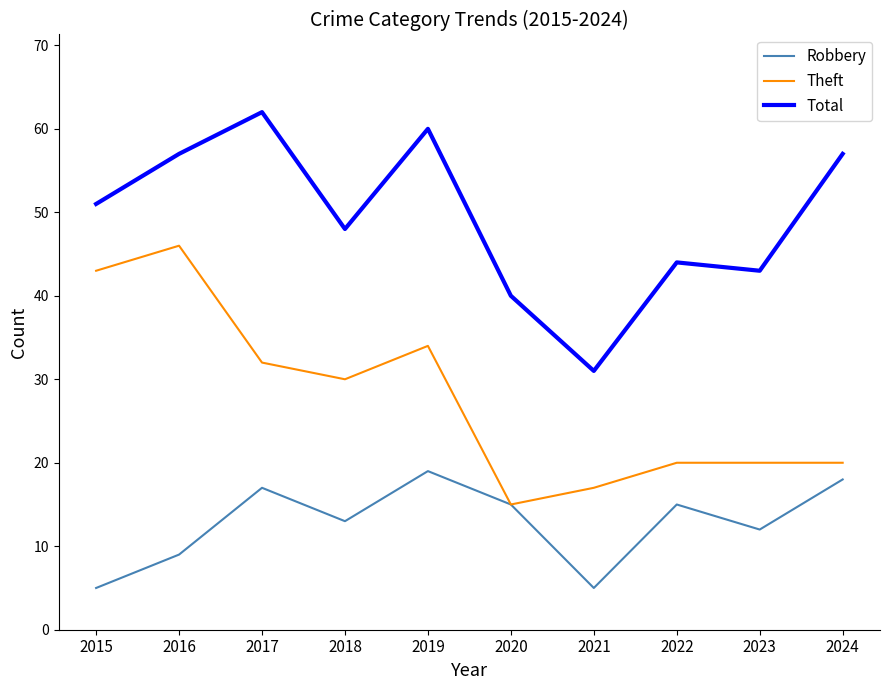

How many lines are shown in the chart?

3